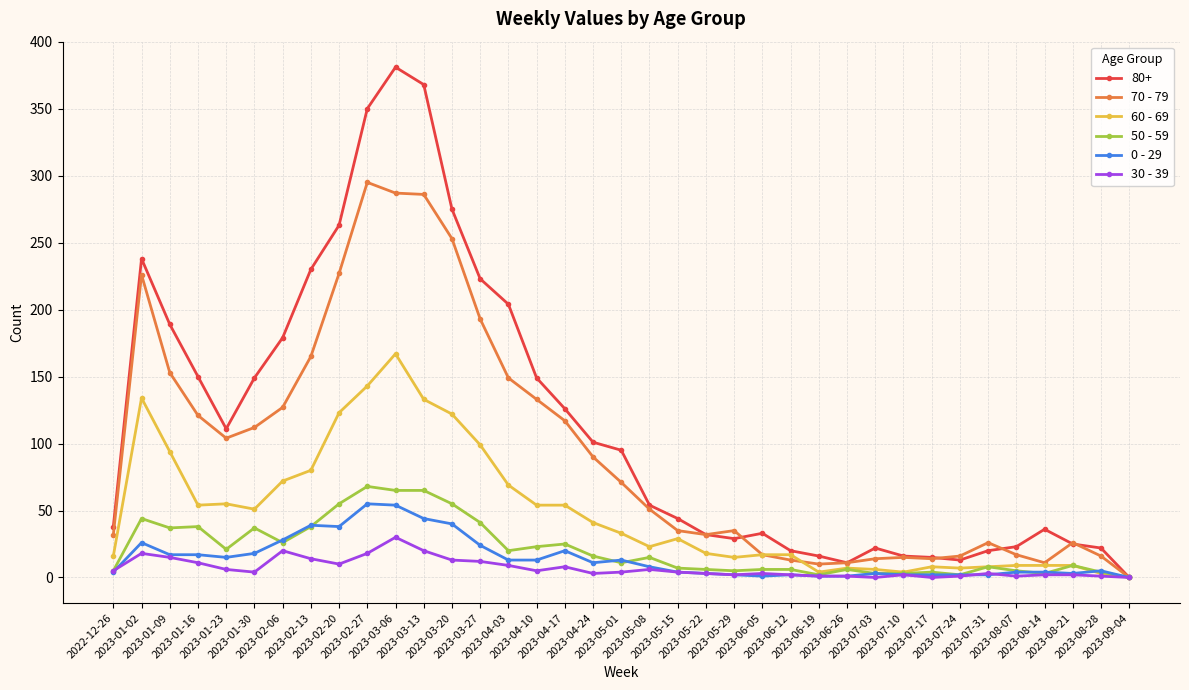

Where does the 50 - 59 series first go above 11?

2023-01-02